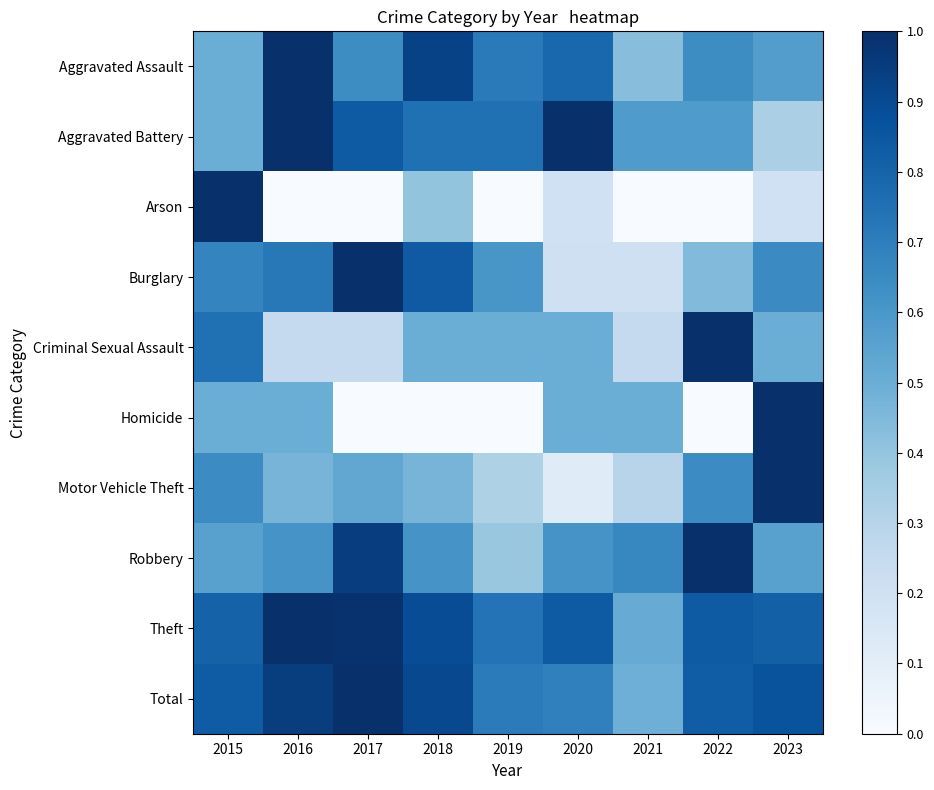

Reading left to right, list all the values displayed in this chart.

Aggravated Assault: 2015=0.5	2016=1.0	2017=0.6	2018=0.9	2019=0.7	2020=0.8	2021=0.4	2022=0.6	2023=0.6
Aggravated Battery: 2015=0.5	2016=1.0	2017=0.8	2018=0.8	2019=0.8	2020=1.0	2021=0.6	2022=0.6	2023=0.3
Arson: 2015=1.0	2016=0.0	2017=0.0	2018=0.4	2019=0.0	2020=0.2	2021=0.0	2022=0.0	2023=0.2
Burglary: 2015=0.7	2016=0.7	2017=1.0	2018=0.8	2019=0.6	2020=0.2	2021=0.2	2022=0.4	2023=0.7
Criminal Sexual Assault: 2015=0.8	2016=0.2	2017=0.2	2018=0.5	2019=0.5	2020=0.5	2021=0.2	2022=1.0	2023=0.5
Homicide: 2015=0.5	2016=0.5	2017=0.0	2018=0.0	2019=0.0	2020=0.5	2021=0.5	2022=0.0	2023=1.0
Motor Vehicle Theft: 2015=0.6	2016=0.5	2017=0.5	2018=0.5	2019=0.3	2020=0.1	2021=0.3	2022=0.6	2023=1.0
Robbery: 2015=0.6	2016=0.6	2017=0.9	2018=0.6	2019=0.4	2020=0.6	2021=0.7	2022=1.0	2023=0.6
Theft: 2015=0.8	2016=1.0	2017=1.0	2018=0.9	2019=0.7	2020=0.8	2021=0.5	2022=0.8	2023=0.8
Total: 2015=0.8	2016=0.9	2017=1.0	2018=0.9	2019=0.7	2020=0.7	2021=0.5	2022=0.8	2023=0.9